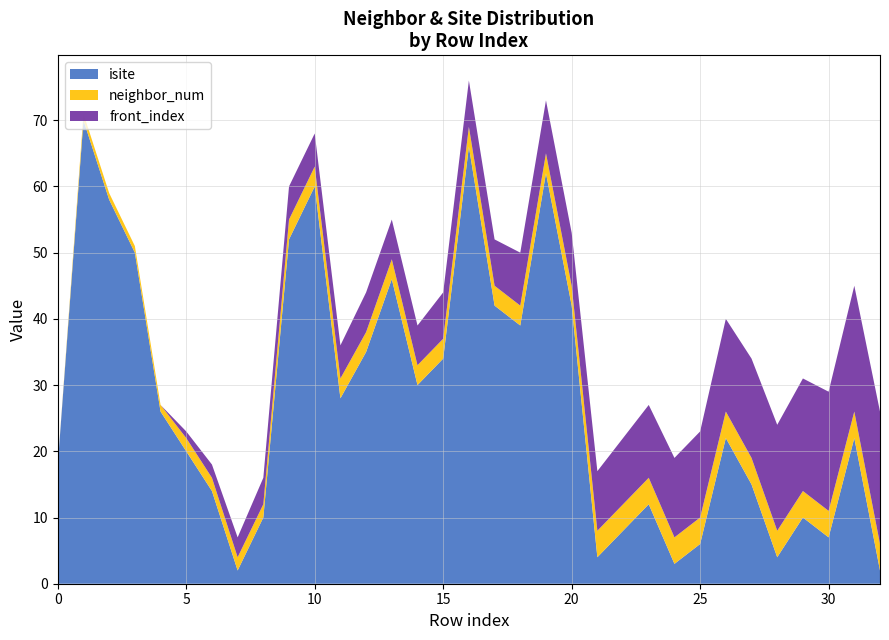

Reading left to right, list all the values displayed in this chart.

isite: 0=18	1=70	2=58	3=50	4=26	5=20	6=14	7=2	8=10	9=52	10=60	11=28	12=35	13=46	14=30	15=34	16=66	17=42	18=39	19=62	20=42	21=4	22=8	23=12	24=3	25=6	26=22	27=15	28=4	29=10	30=7	31=22	32=2
neighbor_num: 0=0	1=1	2=1	3=1	4=1	5=2	6=2	7=2	8=2	9=3	10=3	11=3	12=3	13=3	14=3	15=3	16=3	17=3	18=3	19=3	20=3	21=4	22=4	23=4	24=4	25=4	26=4	27=4	28=4	29=4	30=4	31=4	32=4
front_index: 0=0	1=0	2=0	3=0	4=0	5=1	6=2	7=3	8=4	9=5	10=5	11=5	12=6	13=6	14=6	15=7	16=7	17=7	18=8	19=8	20=8	21=9	22=10	23=11	24=12	25=13	26=14	27=15	28=16	29=17	30=18	31=19	32=20